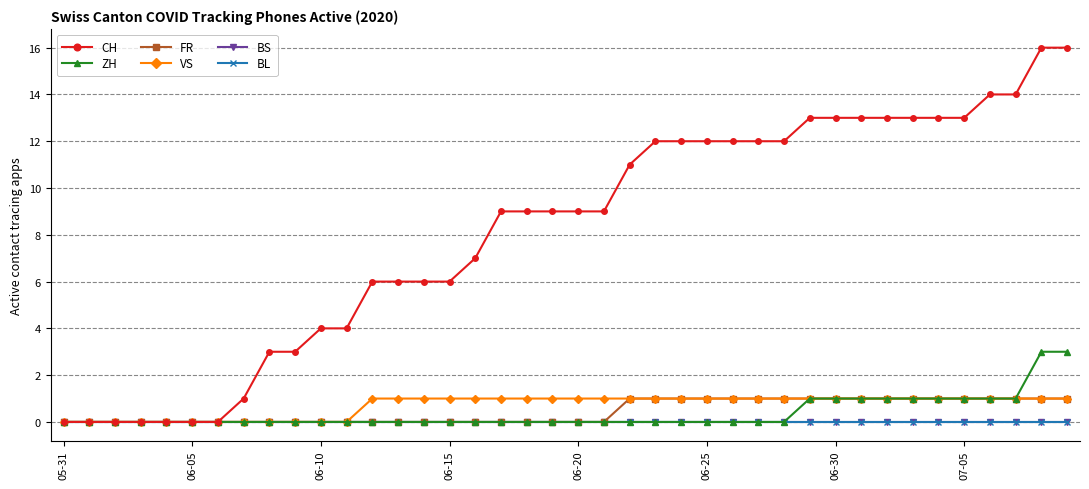

Does the chart have visible grid lines?

Yes